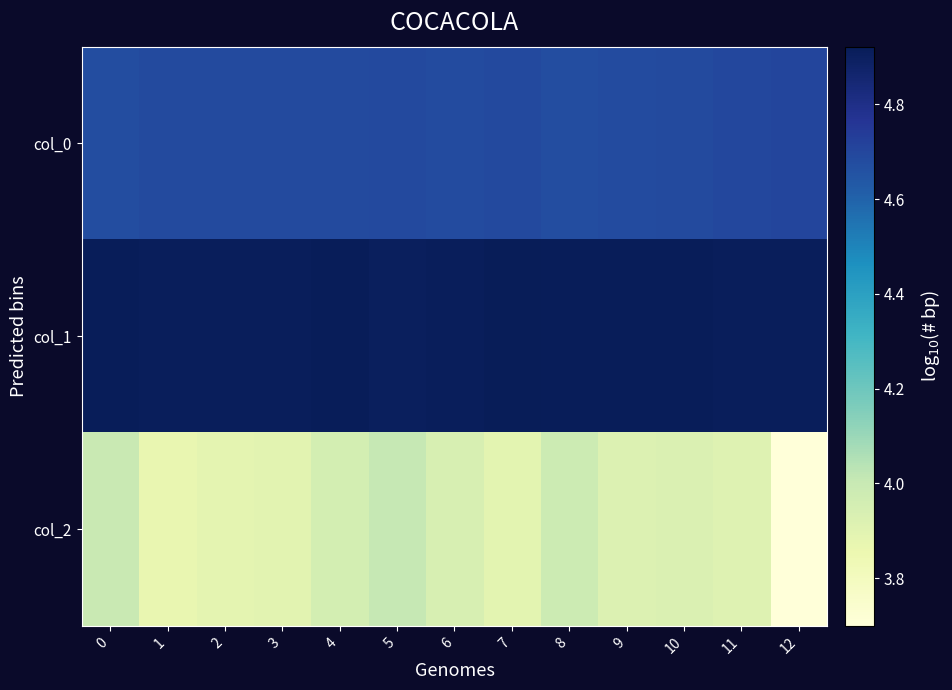

Reading left to right, extract all data points from this chart.

col_0: 0=4.7	1=4.7	2=4.7	3=4.7	4=4.7	5=4.7	6=4.7	7=4.7	8=4.7	9=4.7	10=4.7	11=4.7	12=4.7
col_1: 0=4.9	1=4.9	2=4.9	3=4.9	4=4.9	5=4.9	6=4.9	7=4.9	8=4.9	9=4.9	10=4.9	11=4.9	12=4.9
col_2: 0=4.0	1=3.9	2=3.9	3=3.9	4=4.0	5=4.0	6=3.9	7=3.9	8=4.0	9=3.9	10=3.9	11=3.9	12=3.7